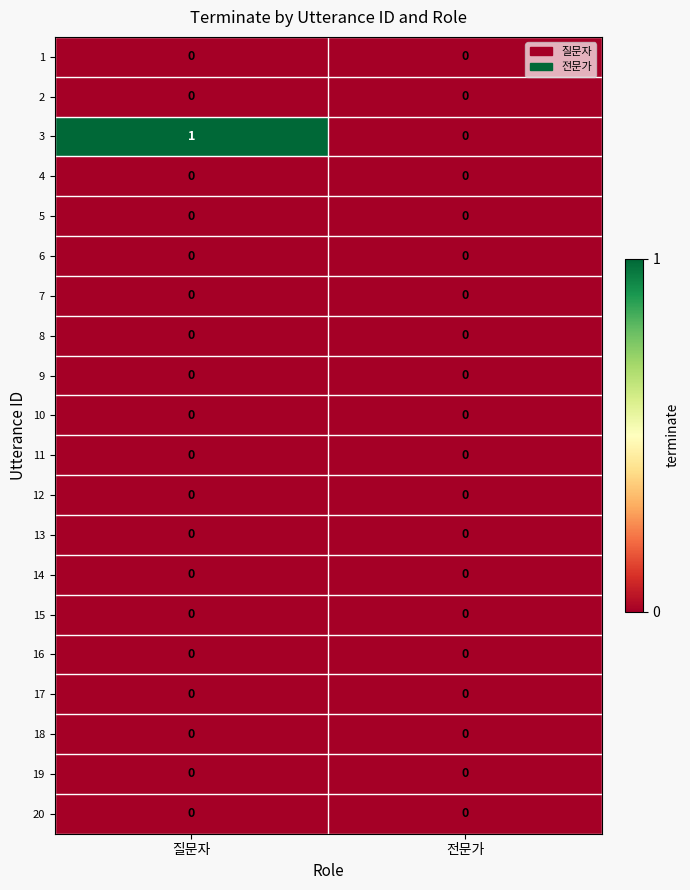

At which category is the sum across all series the highest?

질문자